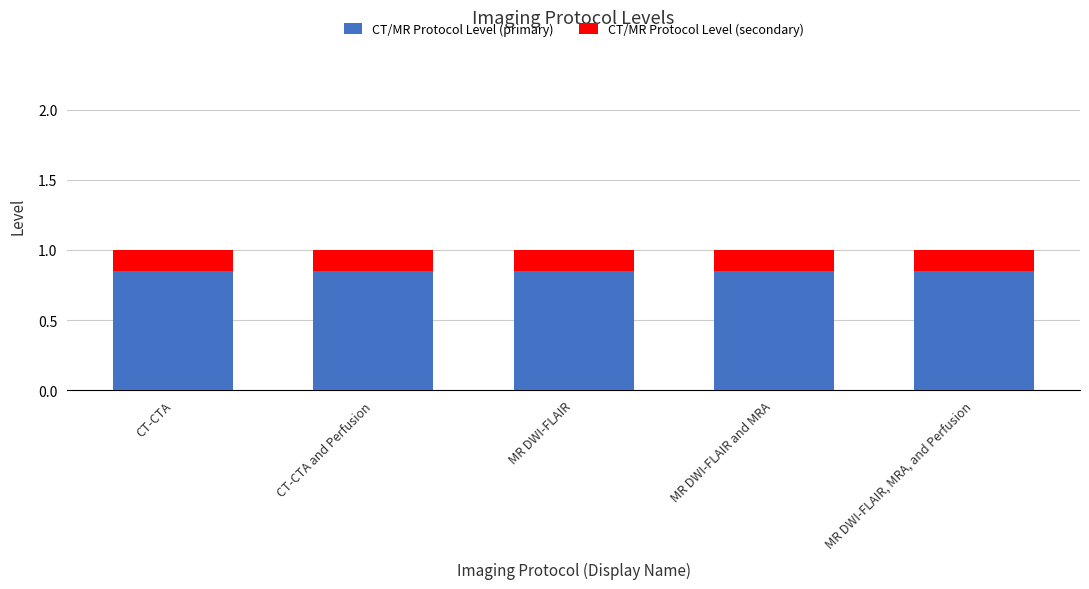

What are all the series names shown in the legend?

CT/MR Protocol Level (primary), CT/MR Protocol Level (secondary)